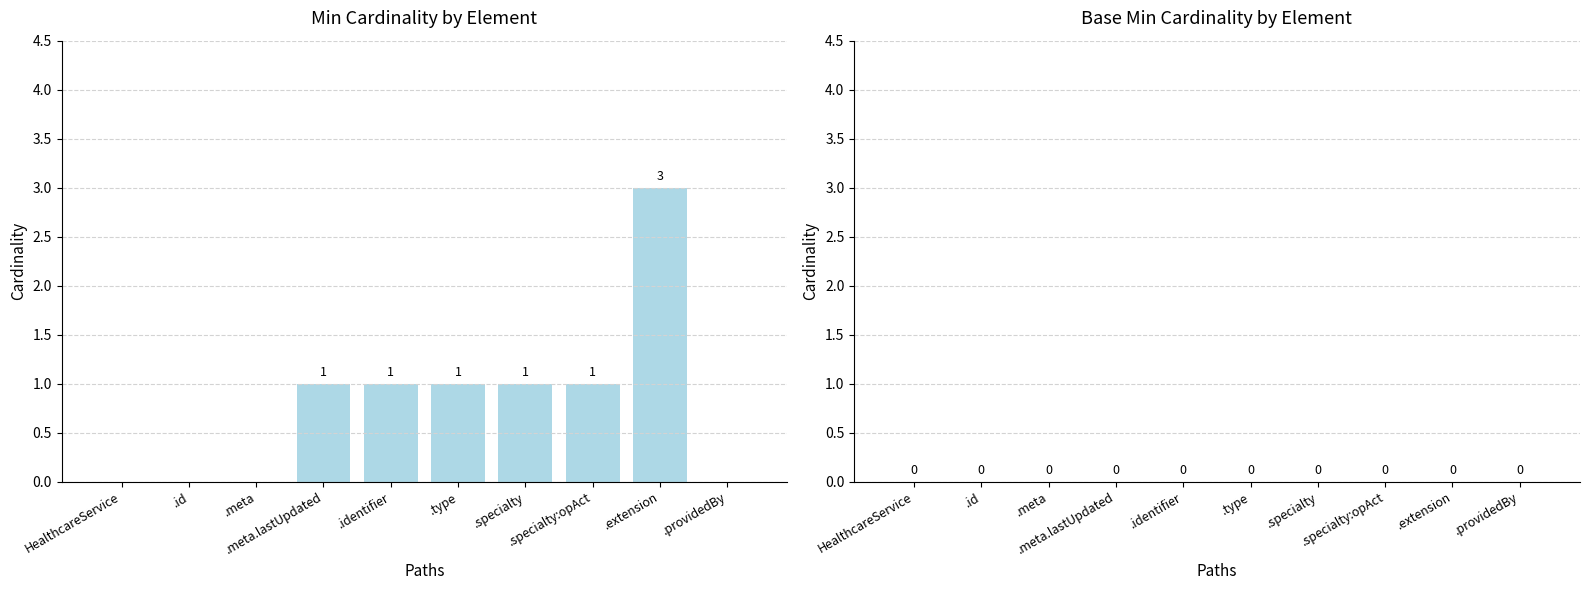

What is the sum of all values?

8